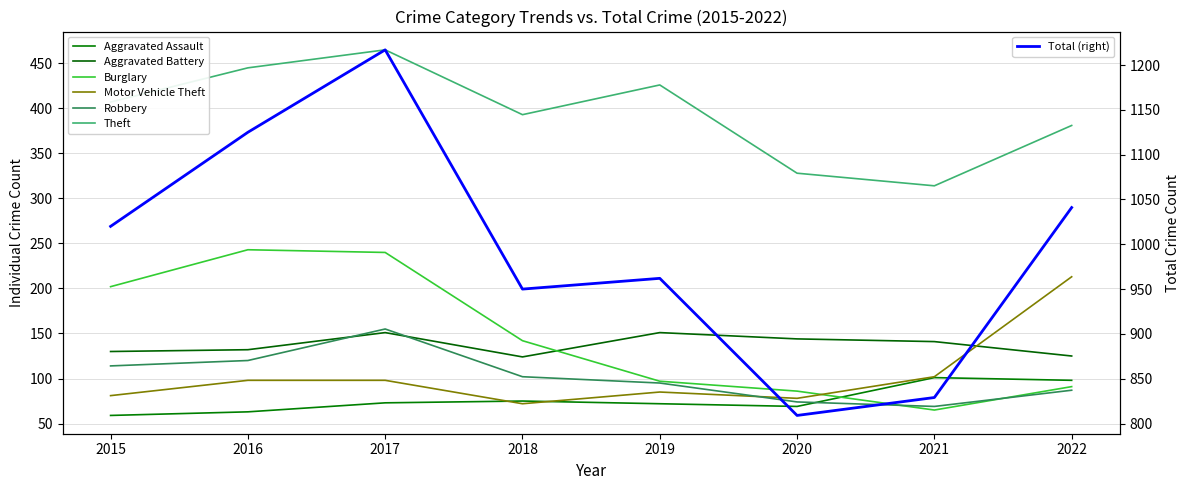

How many values in the Burglary series exceed 142?

3